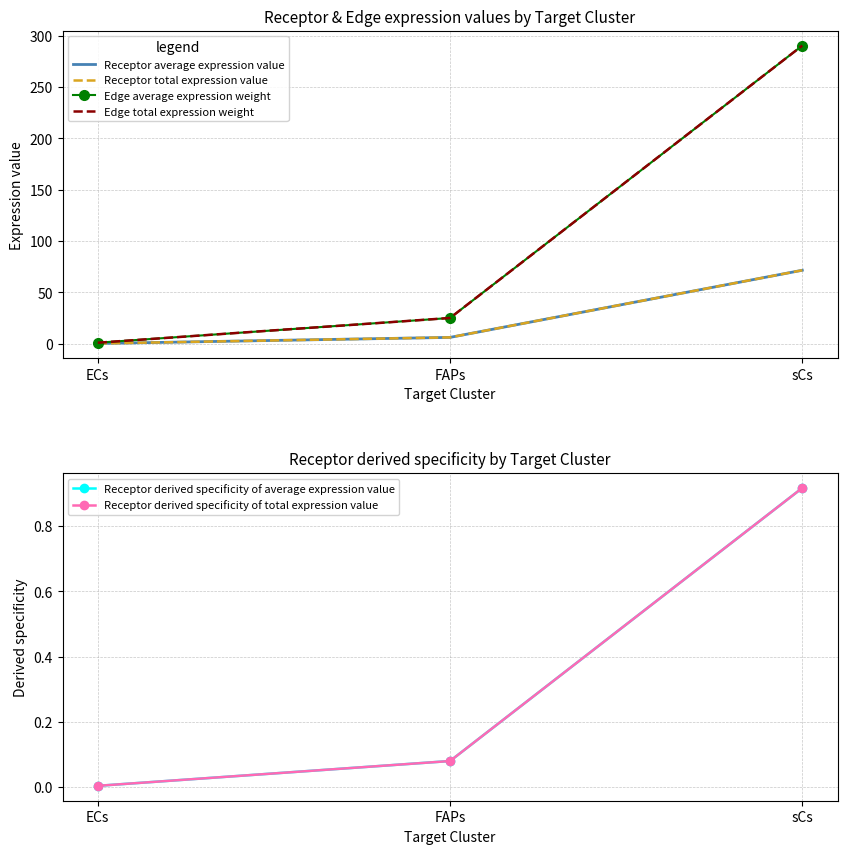

What are all the series names shown in the legend?

Receptor average expression value, Receptor total expression value, Edge average expression weight, Edge total expression weight, Receptor derived specificity of average expression value, Receptor derived specificity of total expression value